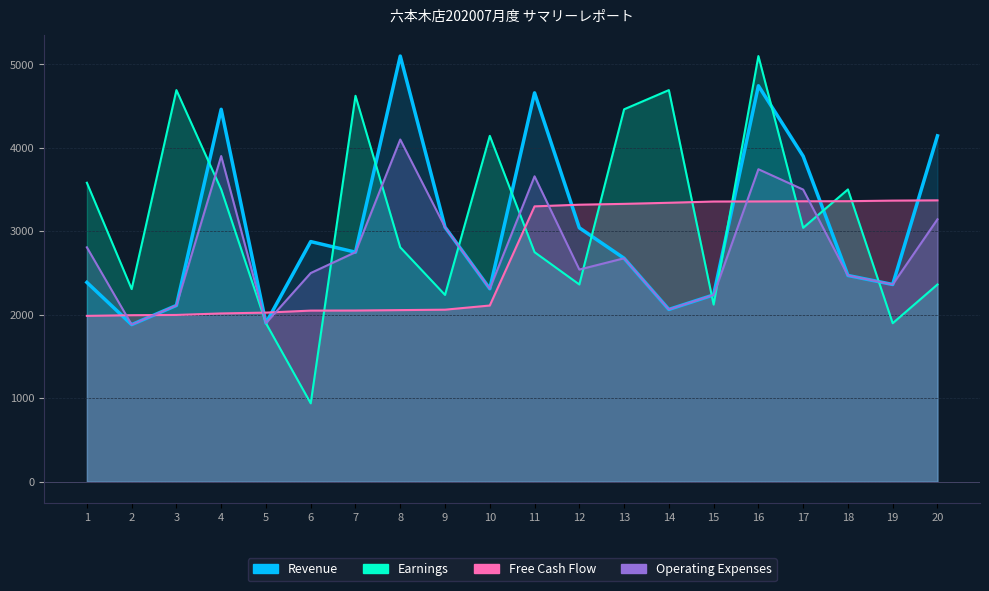

What is the sum of the Free Cash Flow values at 9 and 20?

5432.0